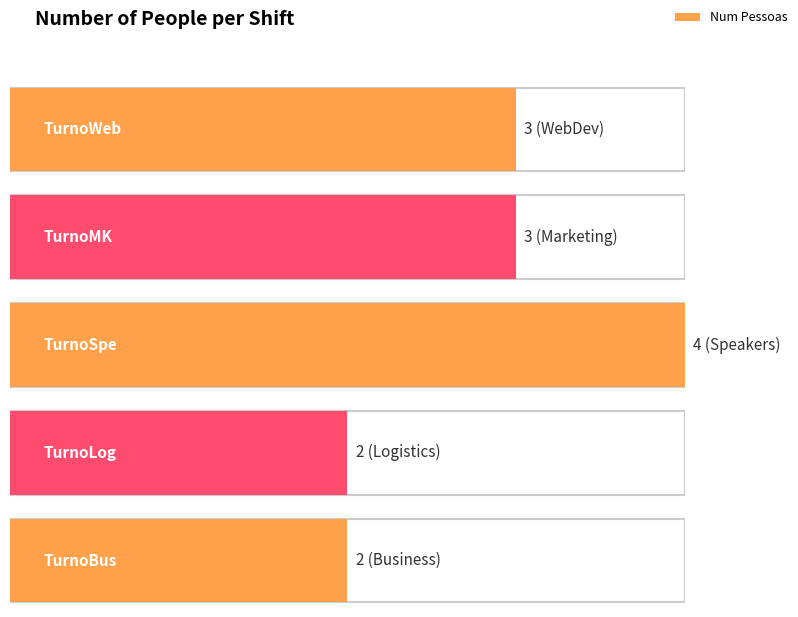

What is the difference between the maximum and minimum values?

2